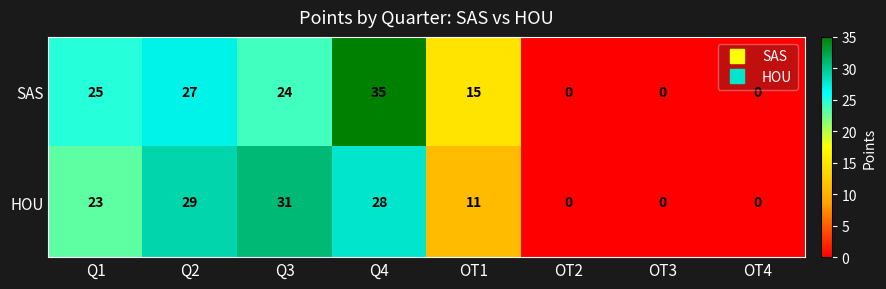

How many positive values does the HOU series have?

5